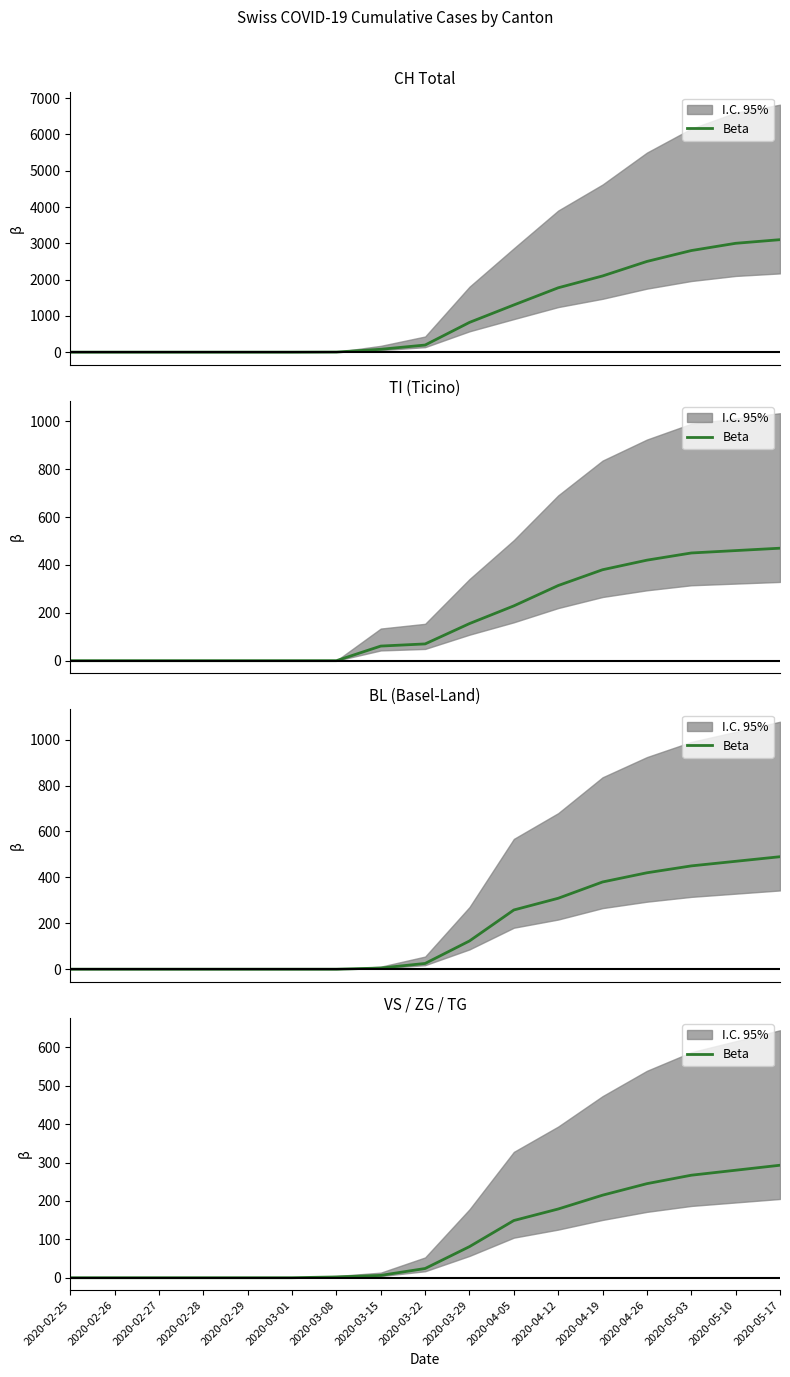

What is the label of the 12th point from the right?

2020-03-01